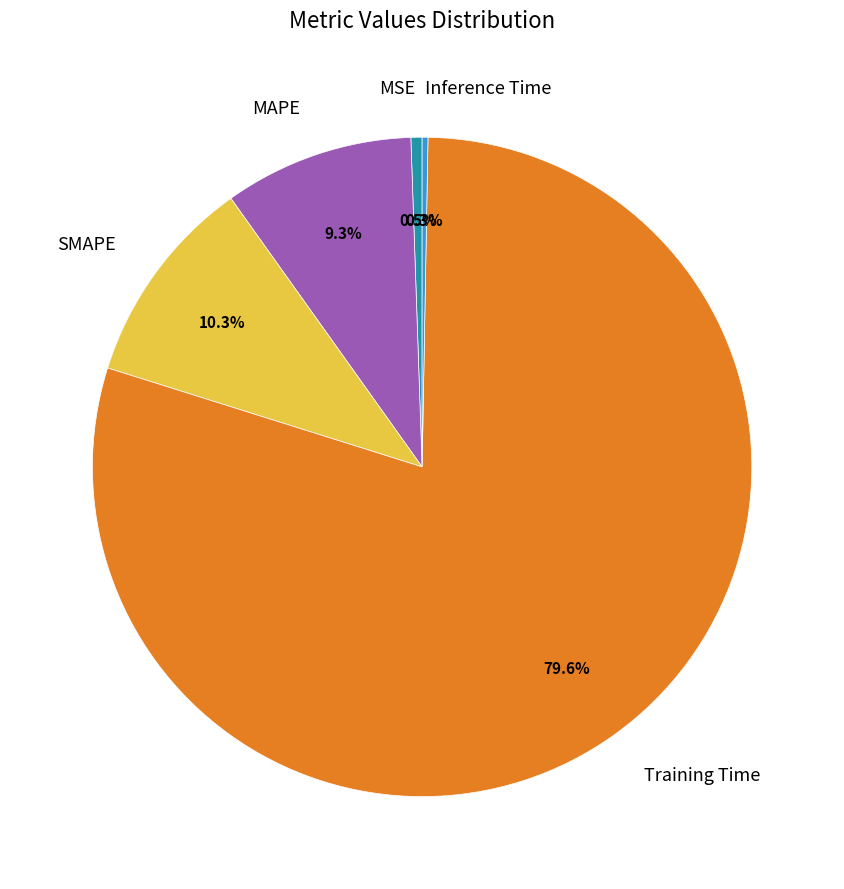

To the nearest percent, what is the difference between the SMAPE and MSE slice percentages?

10%